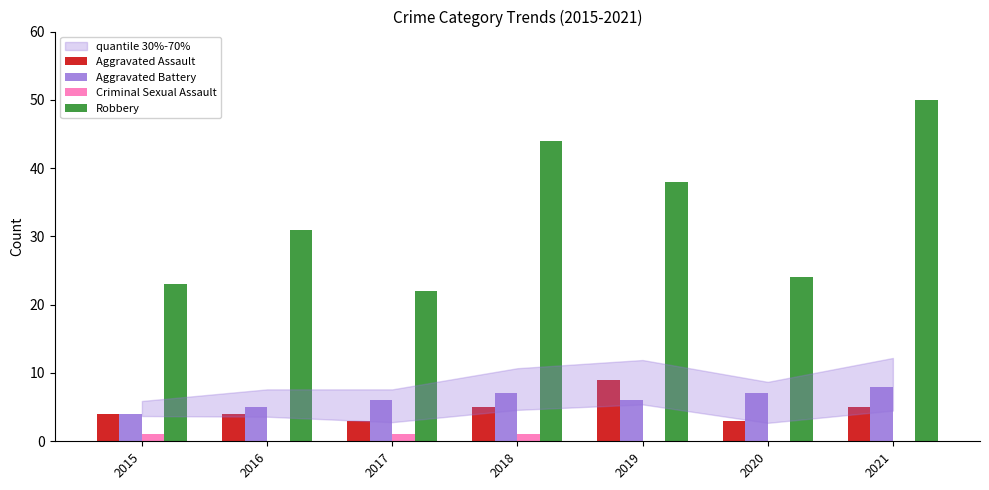

What is the sum of all Robbery values?

232